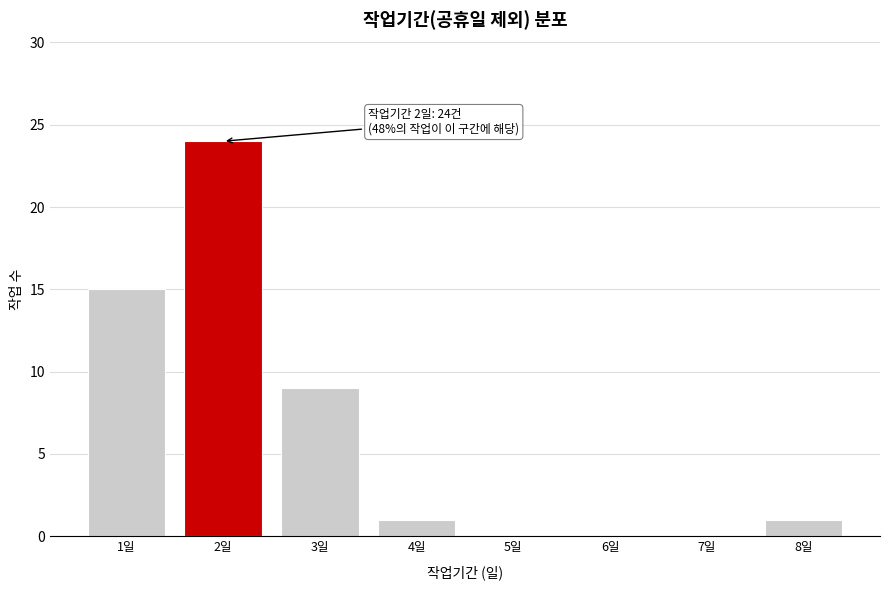

Reading left to right, list all the values displayed in this chart.

1일=15	2일=24	3일=9	4일=1	5일=0	6일=0	7일=0	8일=1